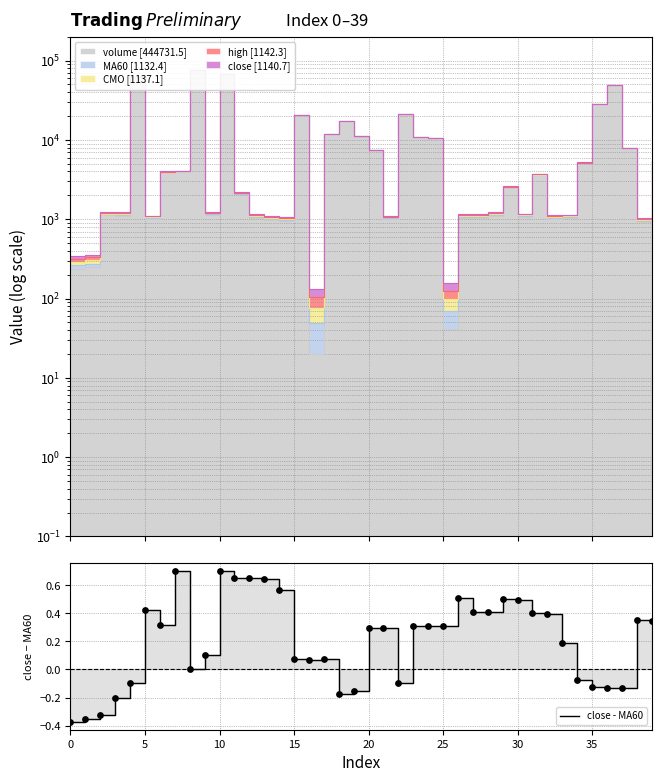

What is the change in value from 14 to 17?

-0.5